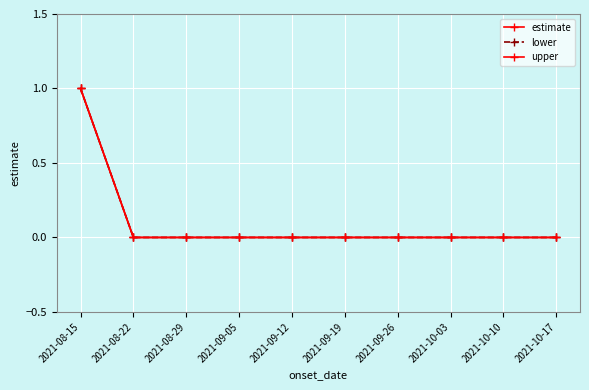

Does the chart have visible grid lines?

Yes